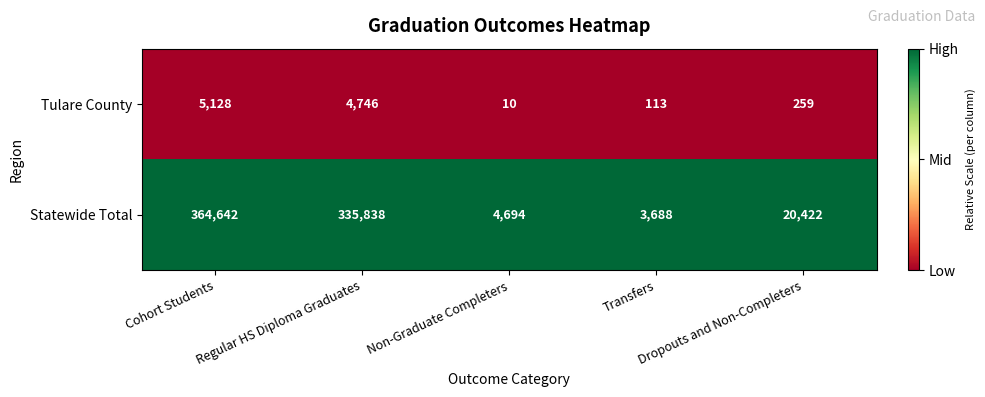

What is the highest value of the Statewide Total series?

364642